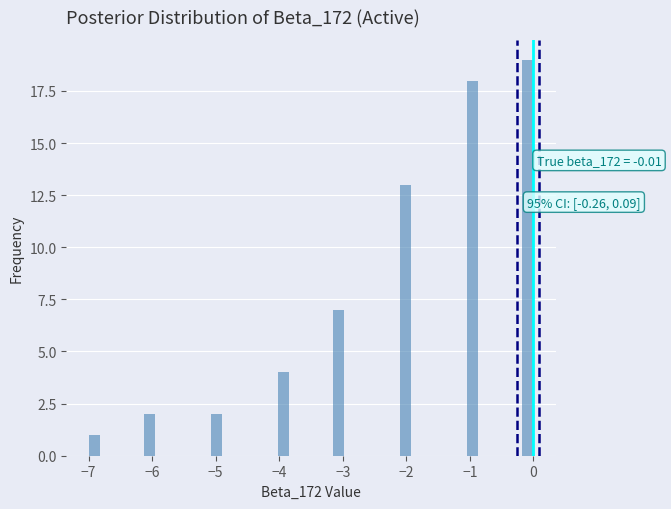

Around what value on the x-axis is the tallest bar? Give the approximate position of its centre, as read against the axis.

-0.1